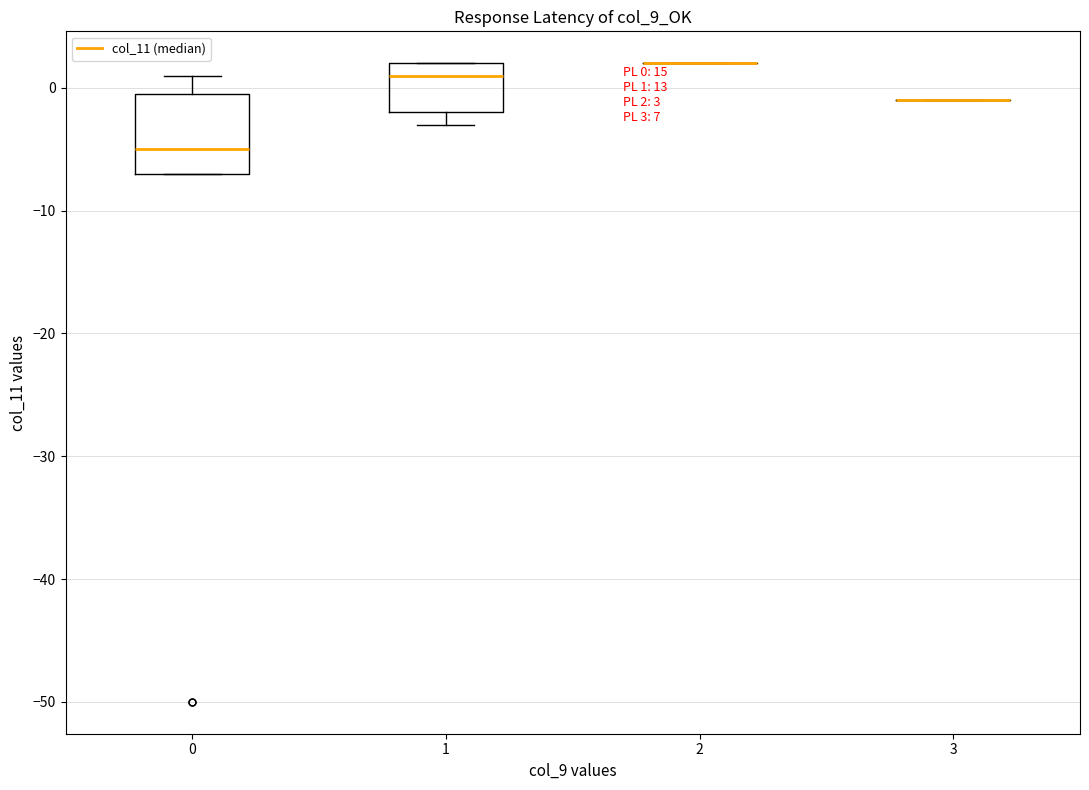

Comparing the boxes themselves (not the whiskers), which one is the tallest?

0